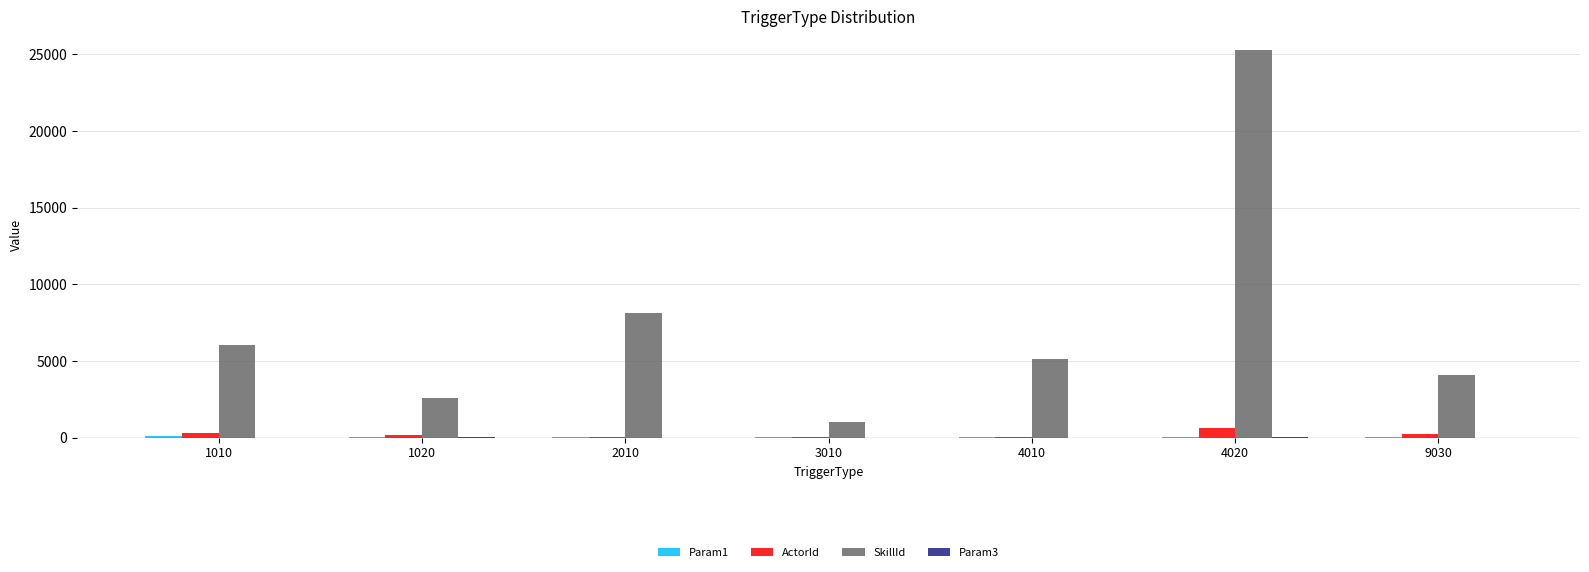

True or false: ActorId has a value of 9 at 3010.

True